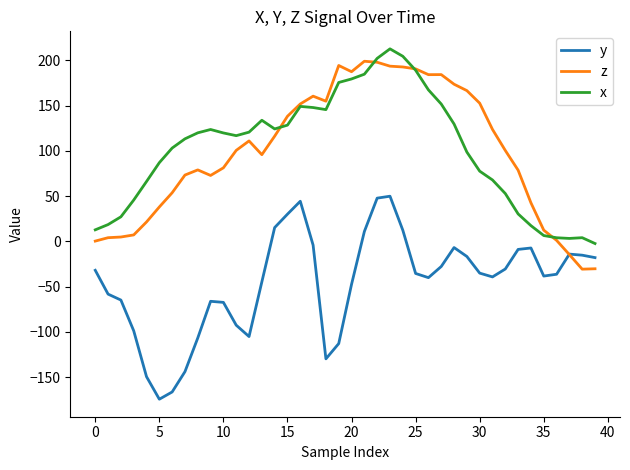

What is the greatest value displayed?

212.7